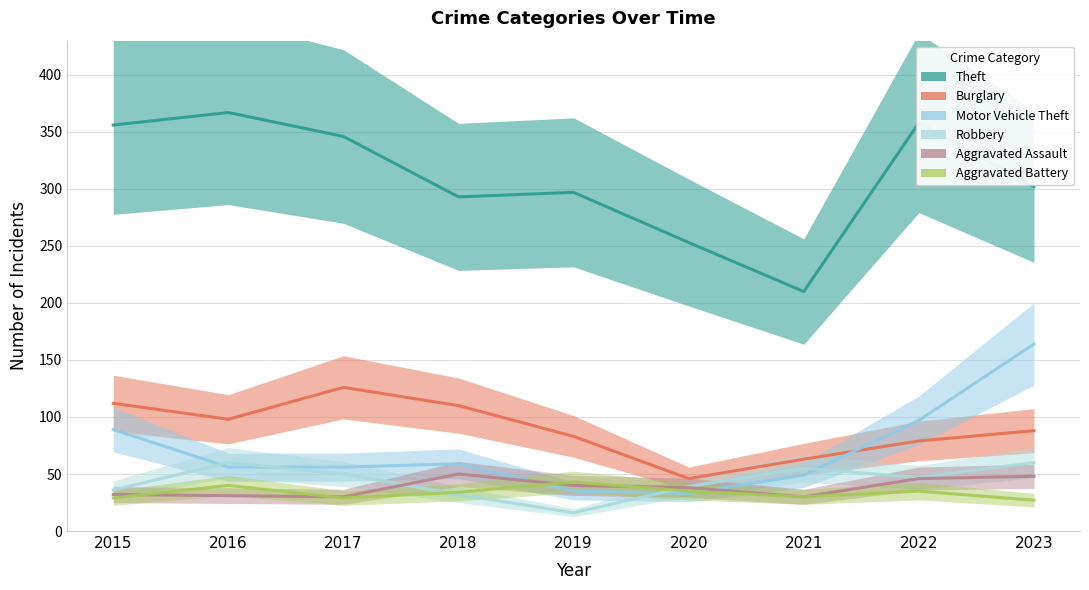

At which category is the sum across all series the highest?

2023